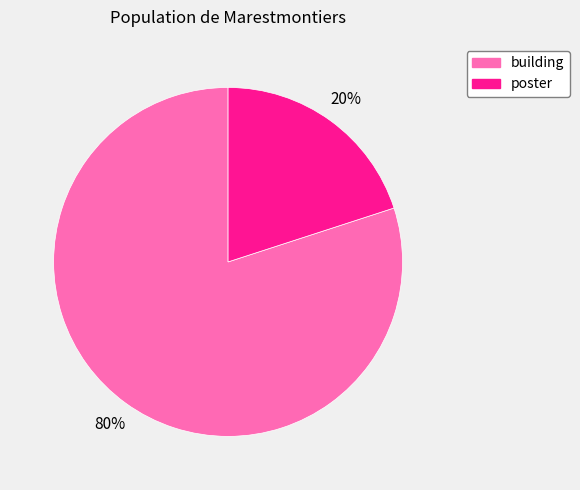

To the nearest percent, what percentage of the pie is building?

80%